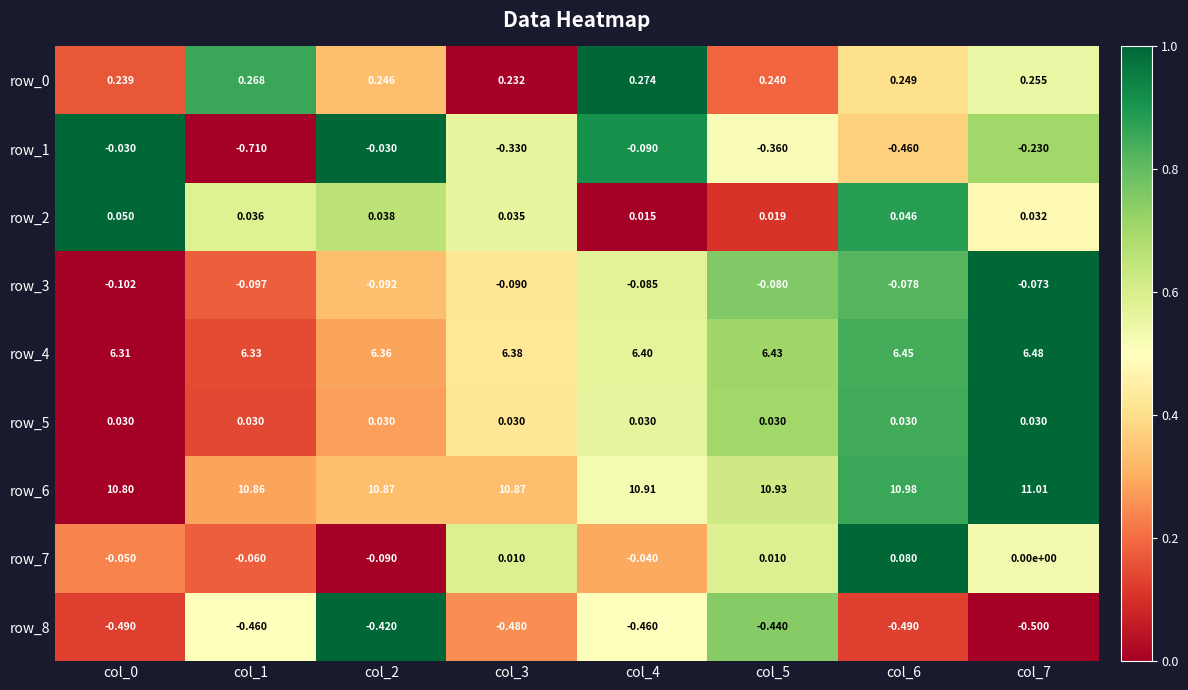

Is the value of row_3 at col_2 greater than the value of row_5 at col_5?

No